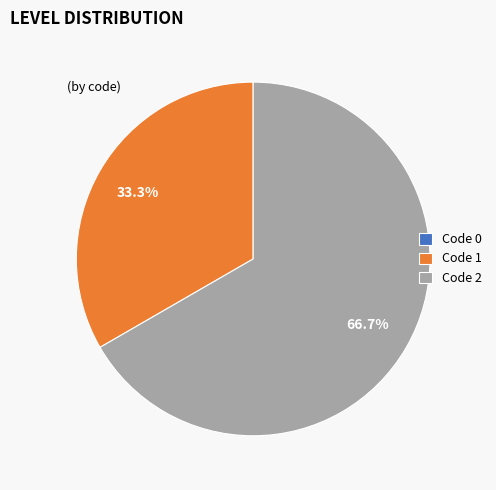

Is the sum of Code 1 and Code 2 greater than half?

Yes